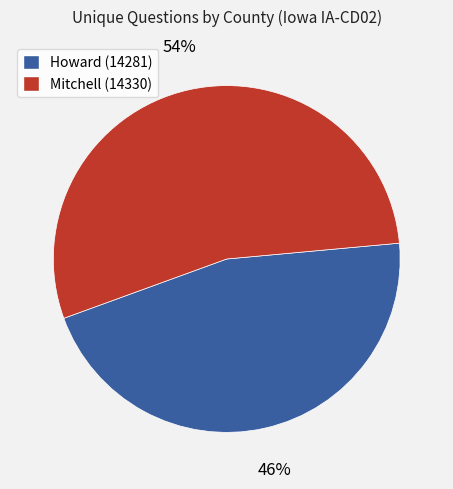

Combined, do Howard (14281) and Mitchell (14330) account for over 50%?

Yes